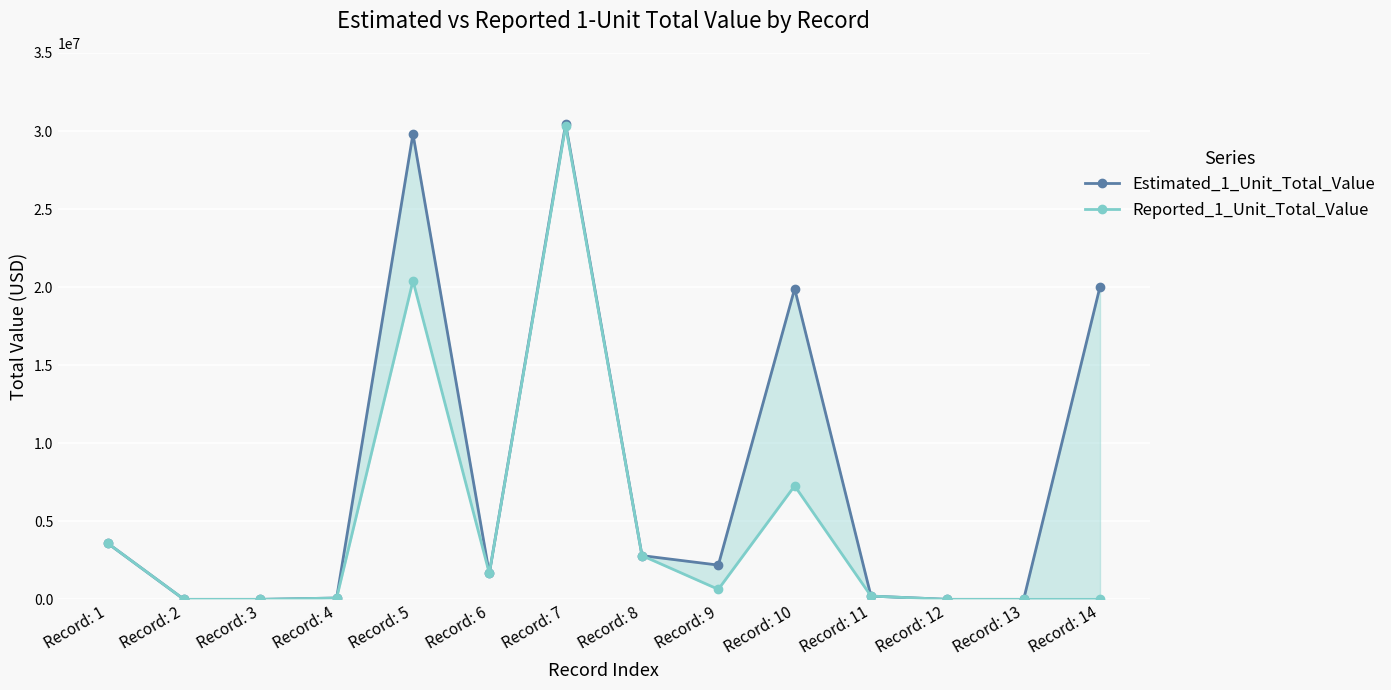

Rank the categories by Reported_1_Unit_Total_Value value from highest to lowest.

Record: 7, Record: 5, Record: 10, Record: 1, Record: 8, Record: 6, Record: 9, Record: 11, Record: 4, Record: 2, Record: 3, Record: 12, Record: 13, Record: 14